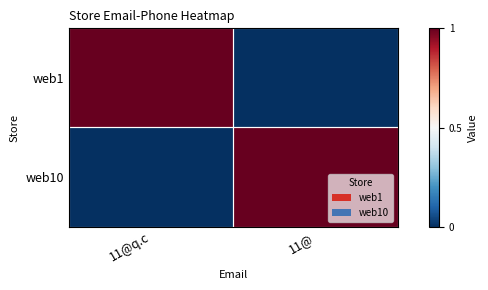

What is the difference between the highest and lowest values at 11@?

1111